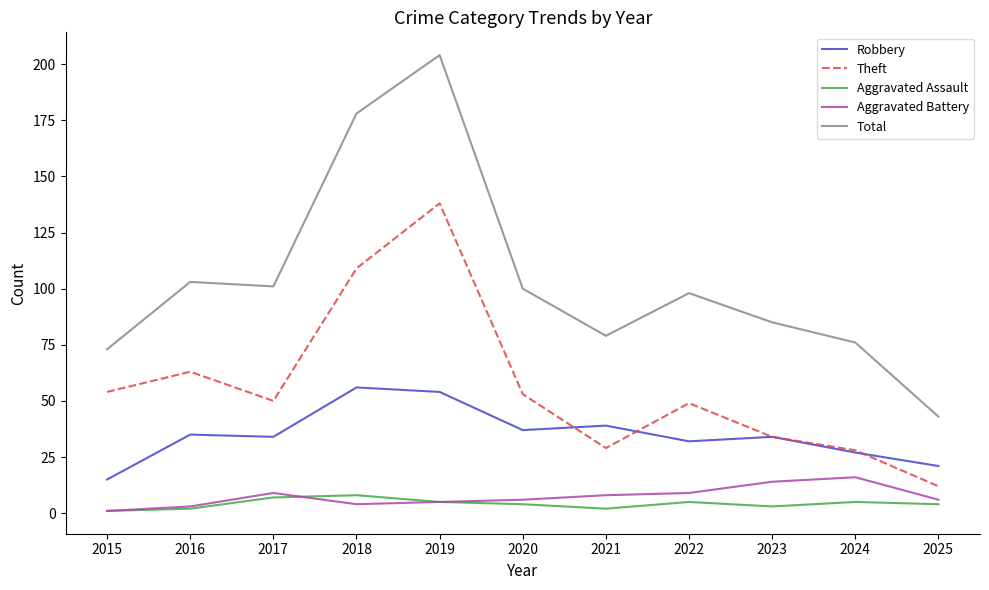

What is the total value across all series at 2024?

152